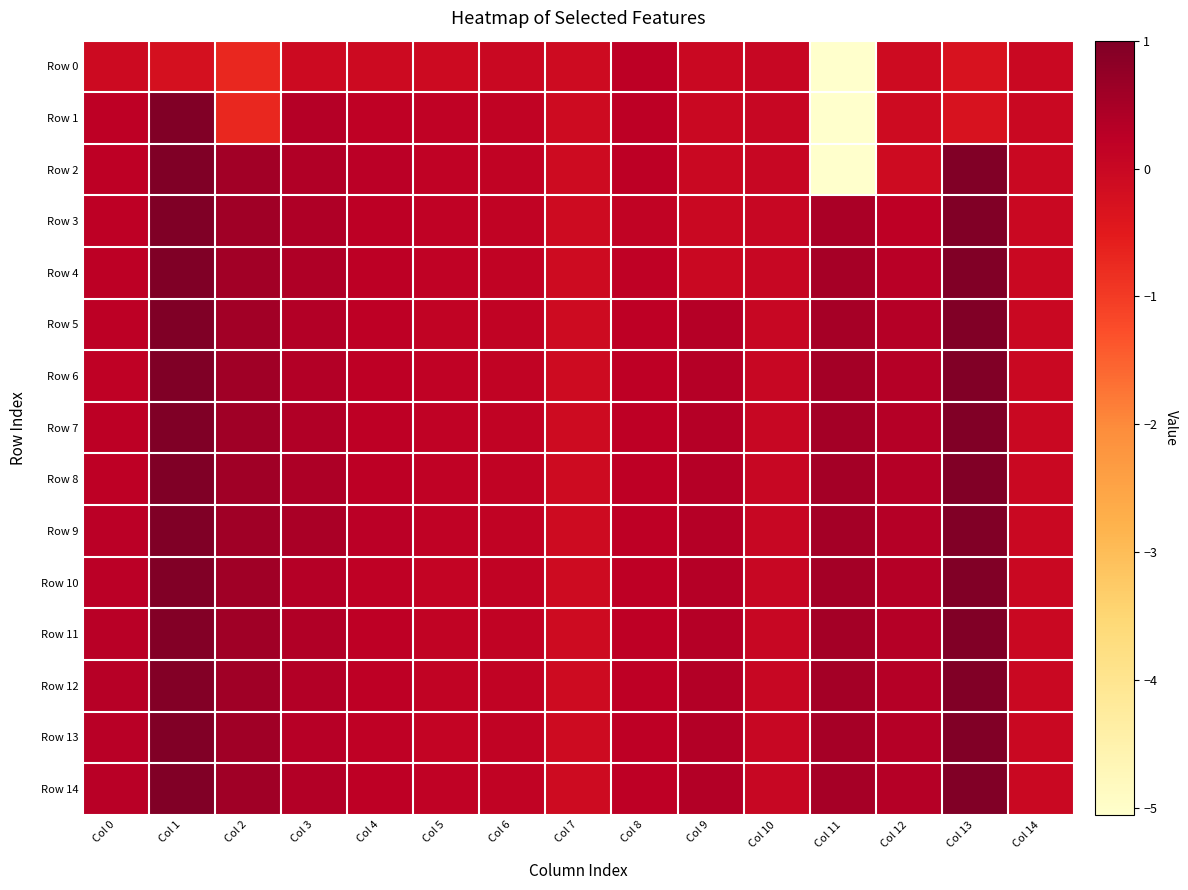

What is the sum of all Row 1 values?

-4.1